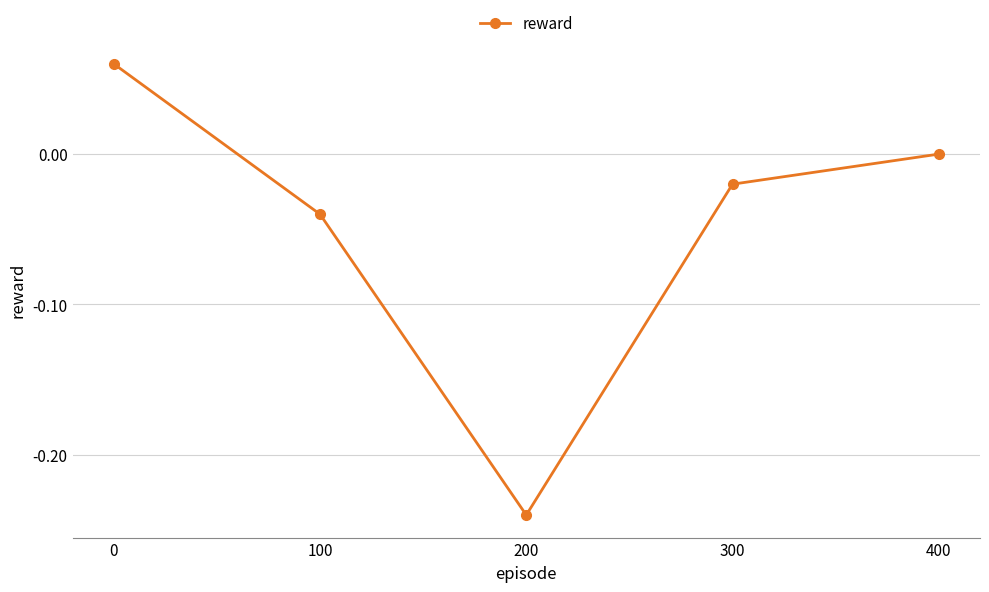

How many categories are shown in the chart?

5